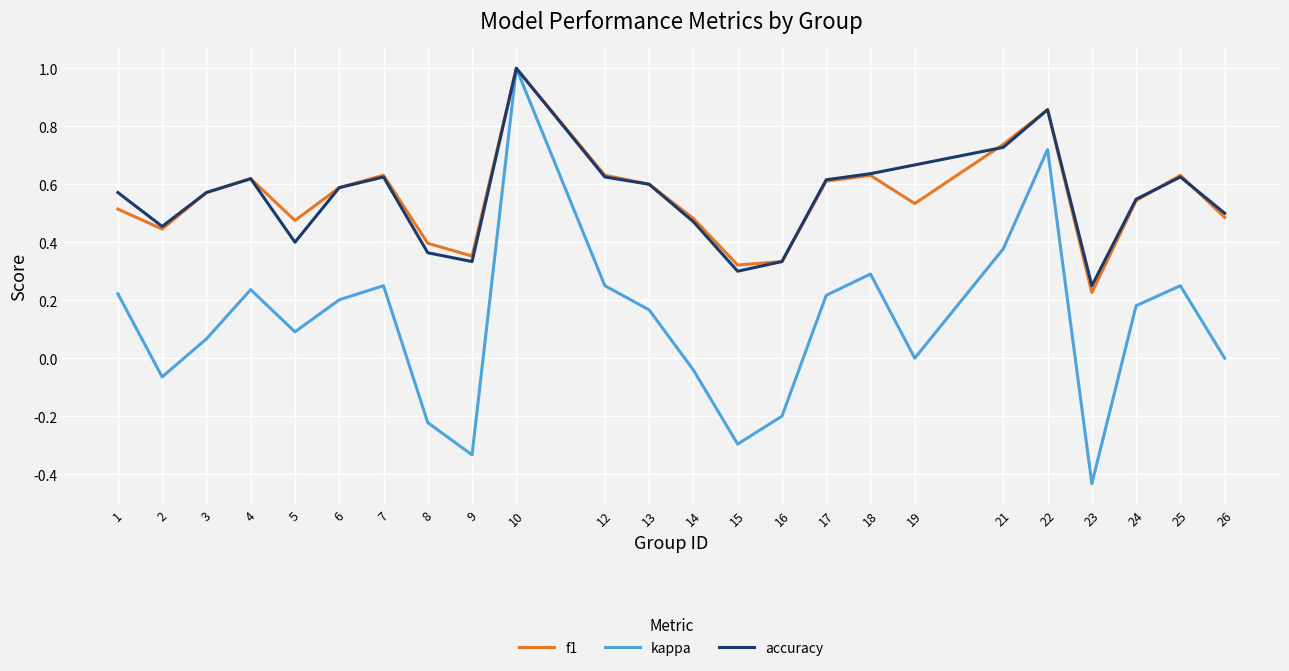

Which series has the largest range (max minus min)?

kappa